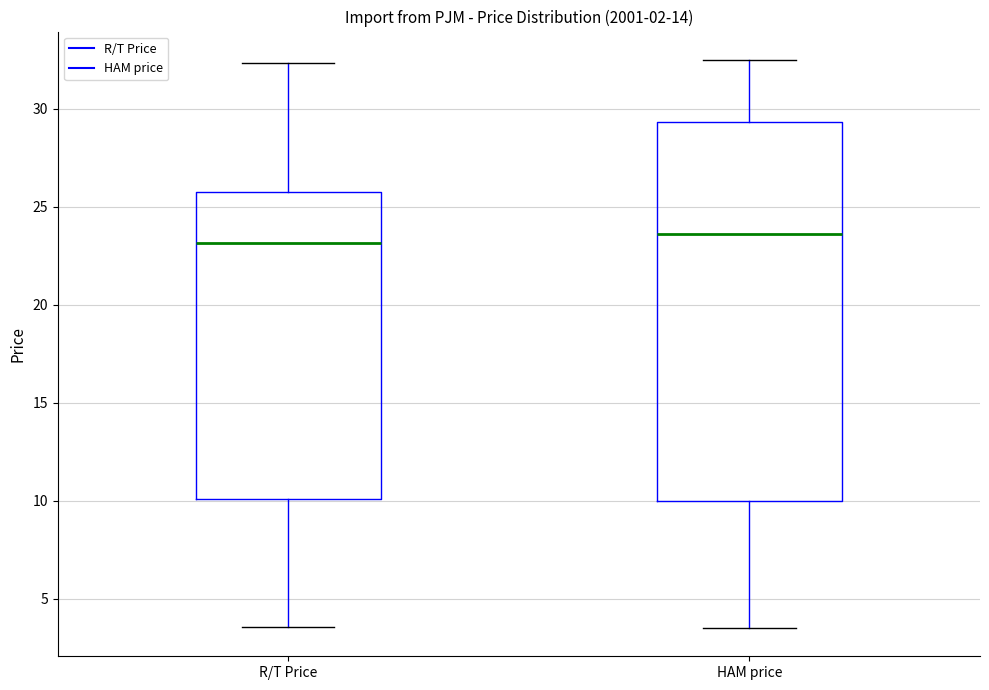

Which box is the tallest, from its lower edge to its upper edge?

HAM price